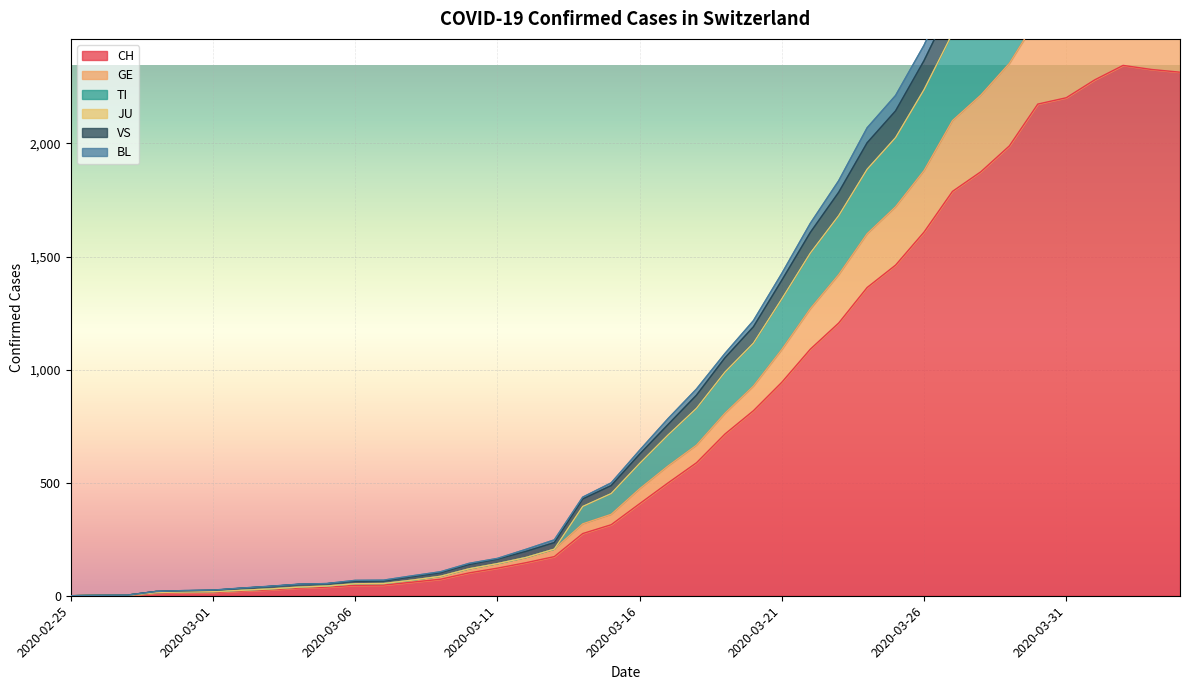

How many interior local peaks does the GE series have?

1